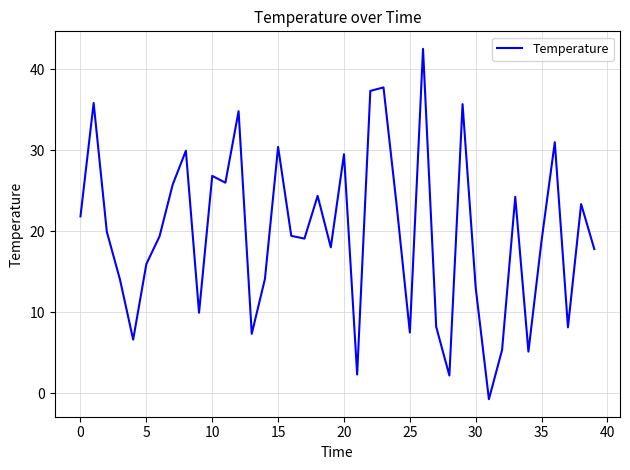

What is the average value?

19.8